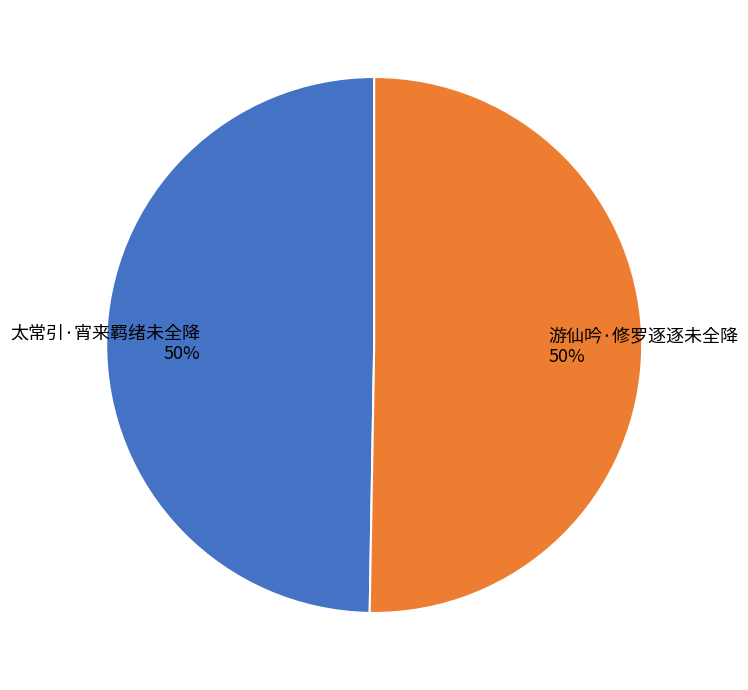

To the nearest percent, what is the average slice percentage?

50%